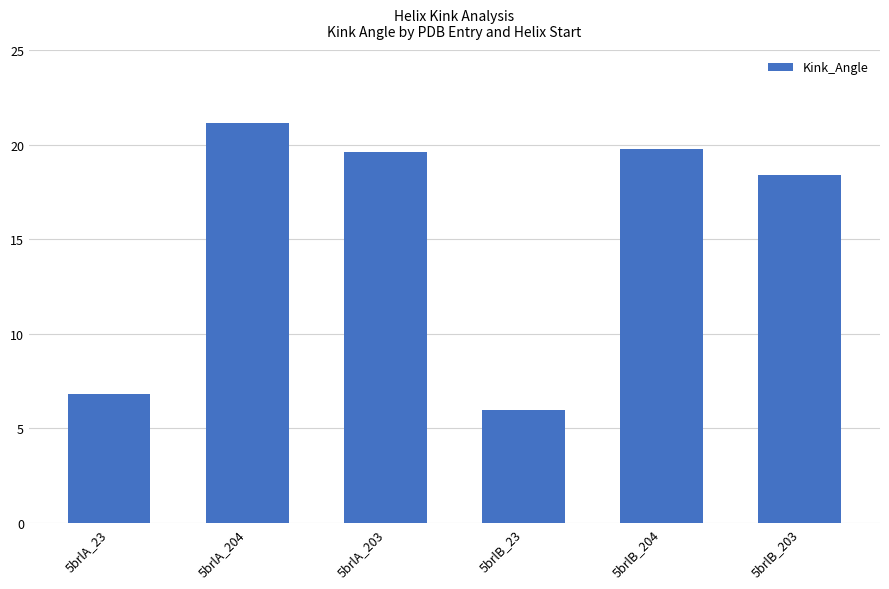

What position from the right is 5brlA_204?

5